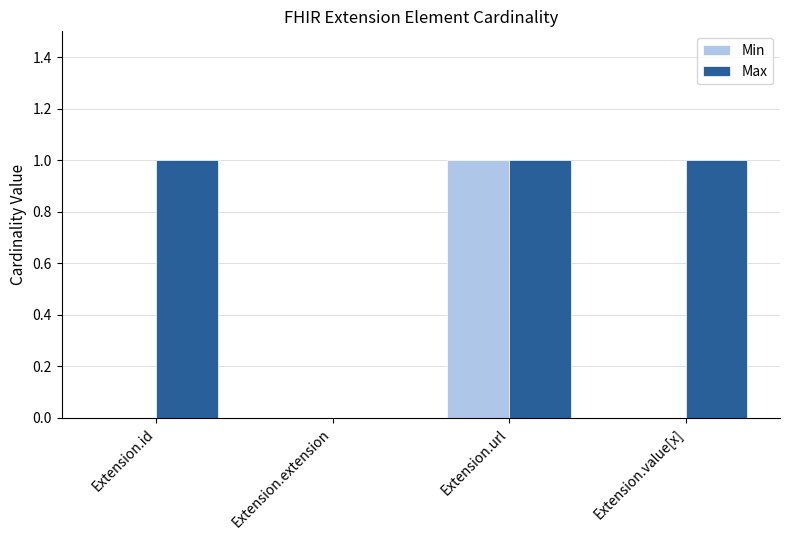

At which category is the sum across all series the highest?

Extension.url